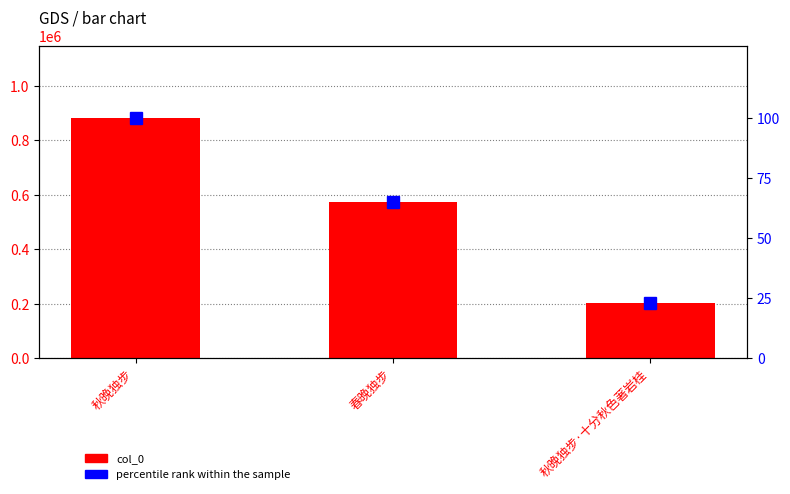

The value of percentile rank within the sample at 春晚独步 is 26.4. True or false?

False